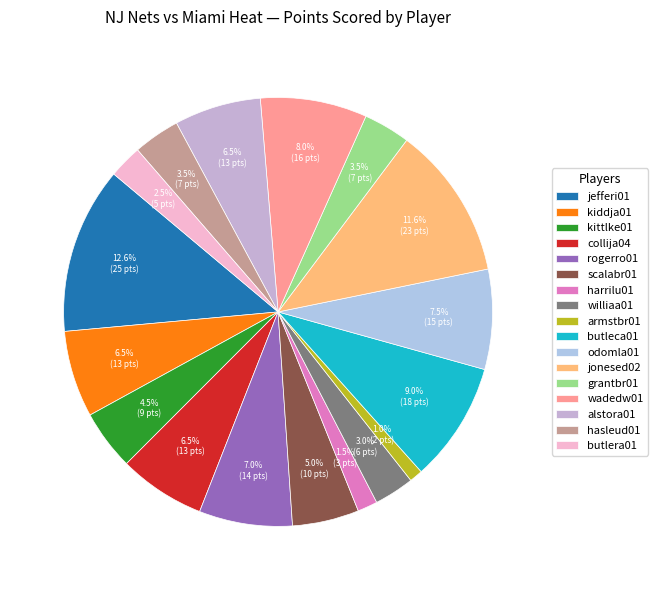

To the nearest percent, what is the combined percentage of collija04 and hasleud01?

10%